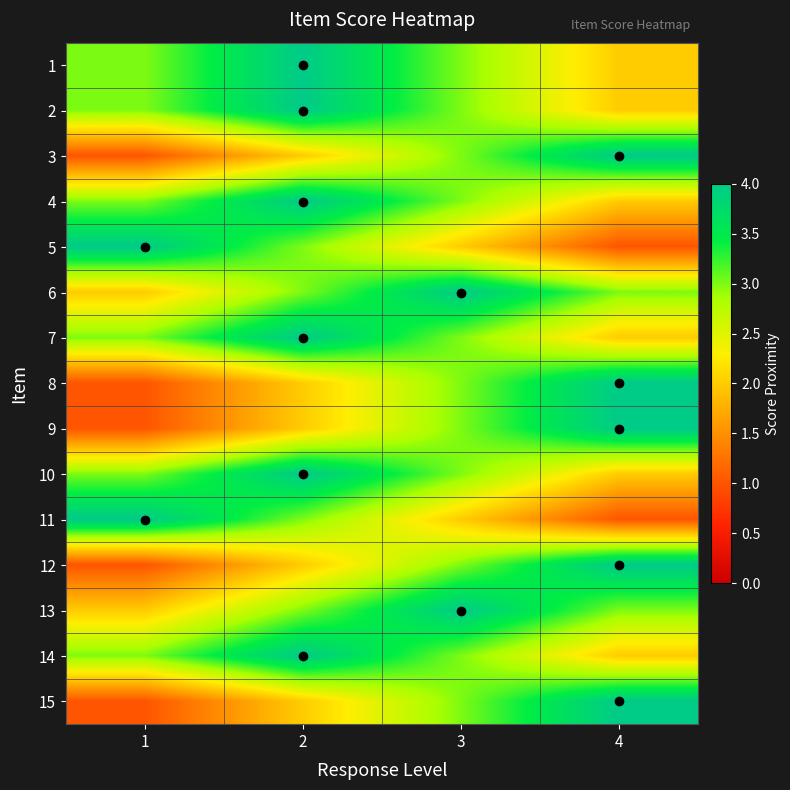

Which category has the highest value across all series?

2